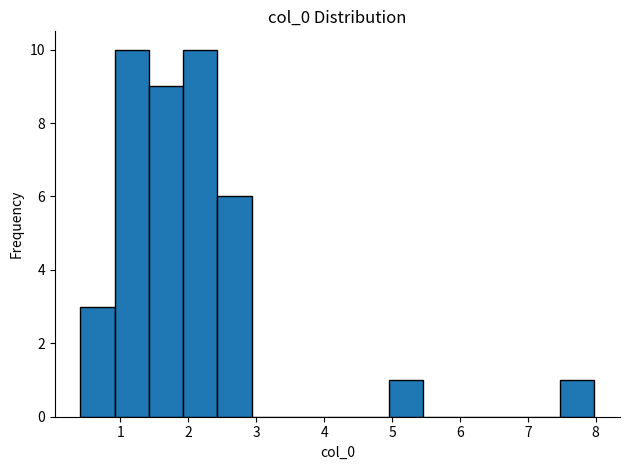

Reading left to right, transcribe this chart: for each bar, give the range it covers on the x-axis and its height. Neither the bar edges nor the heights are printed on the chart, so give them approximately, as read against the axes.

0.4 to 0.9: 3
0.9 to 1.4: 10
1.4 to 1.9: 9
1.9 to 2.4: 10
2.4 to 2.9: 6
2.9 to 3.4: 0
3.4 to 3.9: 0
3.9 to 4.4: 0
4.4 to 5.0: 0
5.0 to 5.5: 1
5.5 to 6.0: 0
6.0 to 6.5: 0
6.5 to 7.0: 0
7.0 to 7.5: 0
7.5 to 8.0: 1